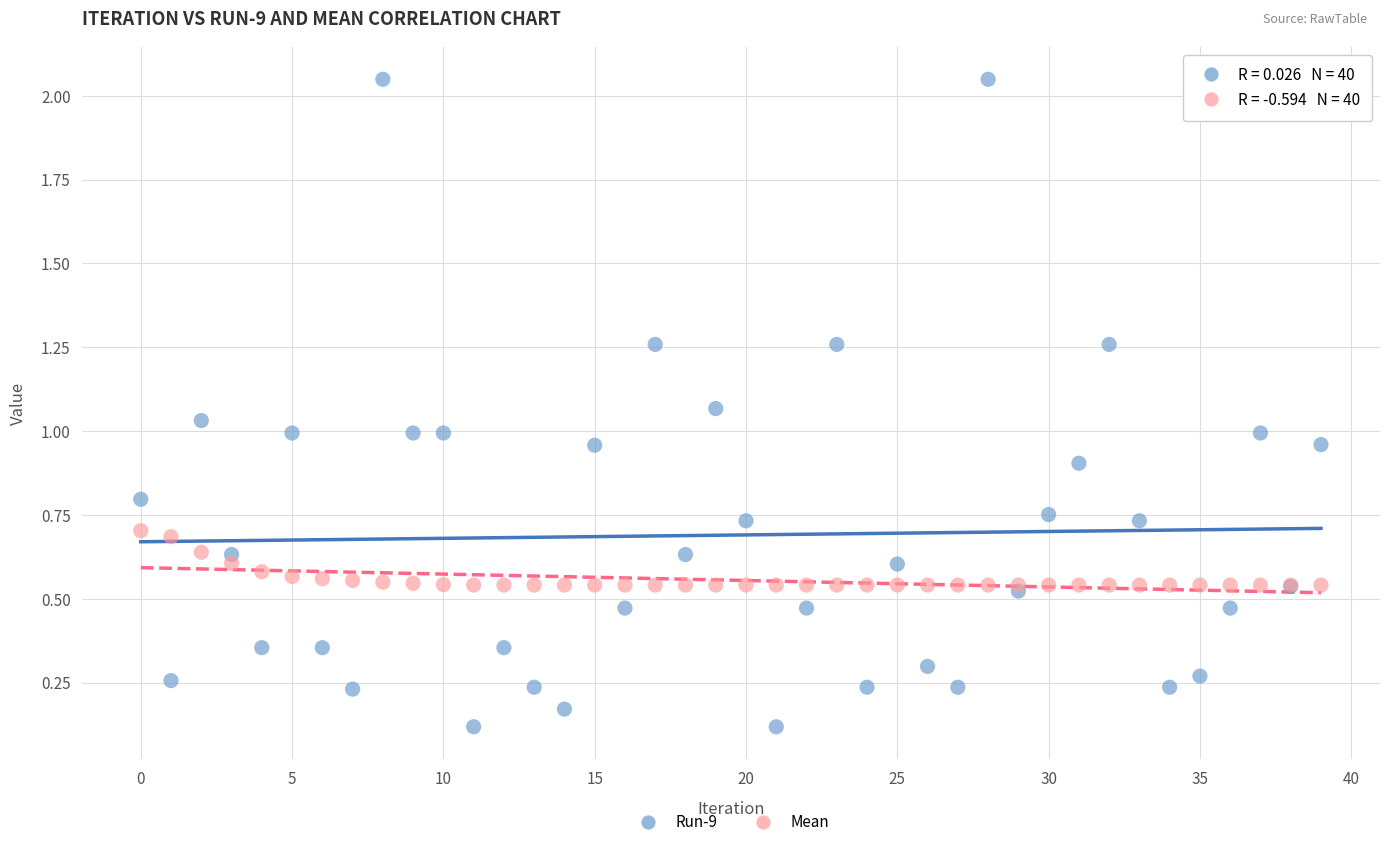

What are all the series names shown in the legend?

Run-9, Mean